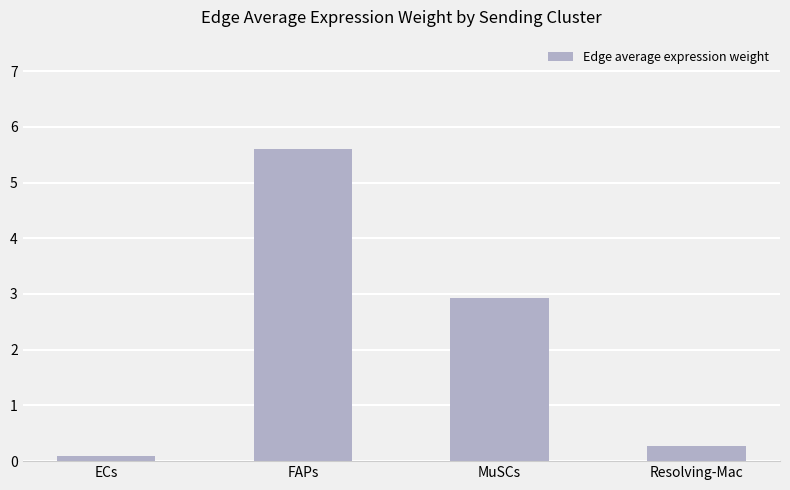

Rank the categories by value from highest to lowest.

FAPs, MuSCs, Resolving-Mac, ECs